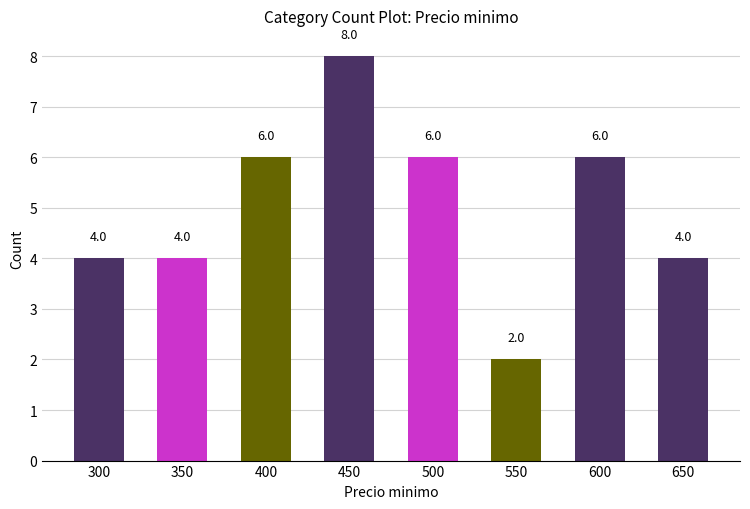

Which category has the lowest value across all series?

550